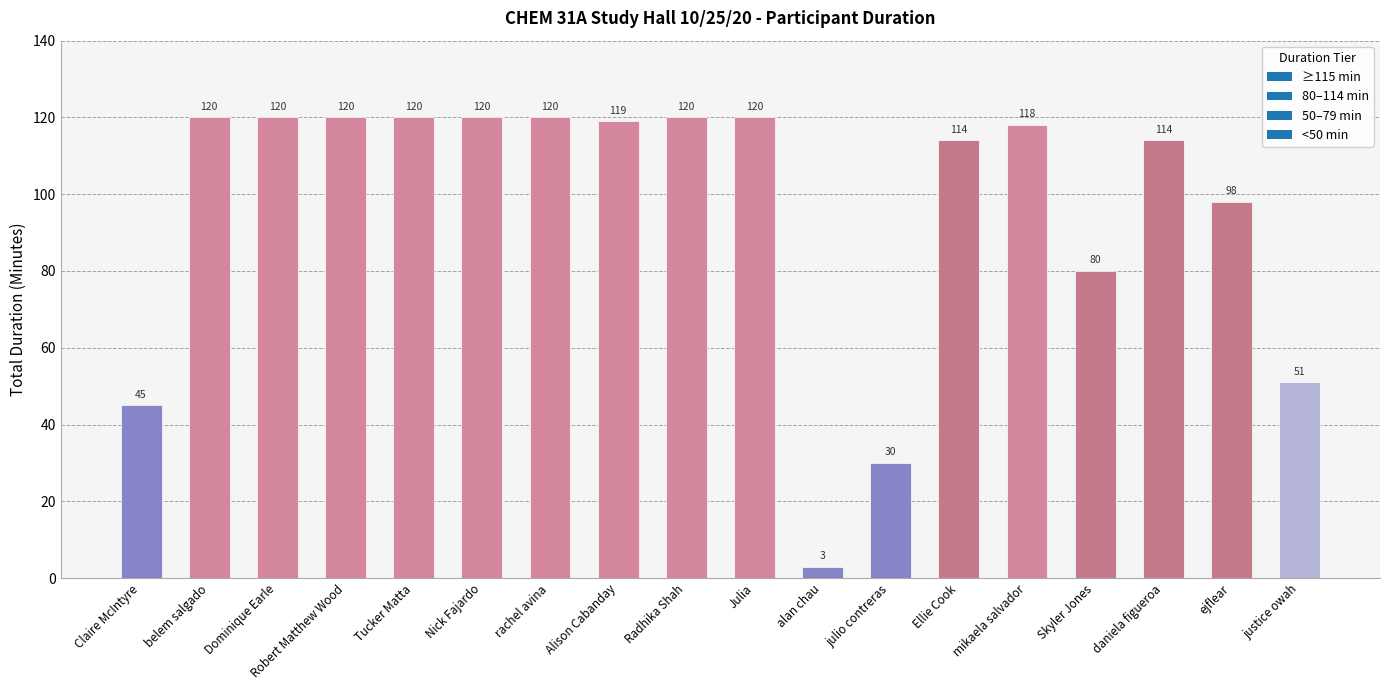

What value does the data have at Nick Fajardo, to the nearest 5?

120